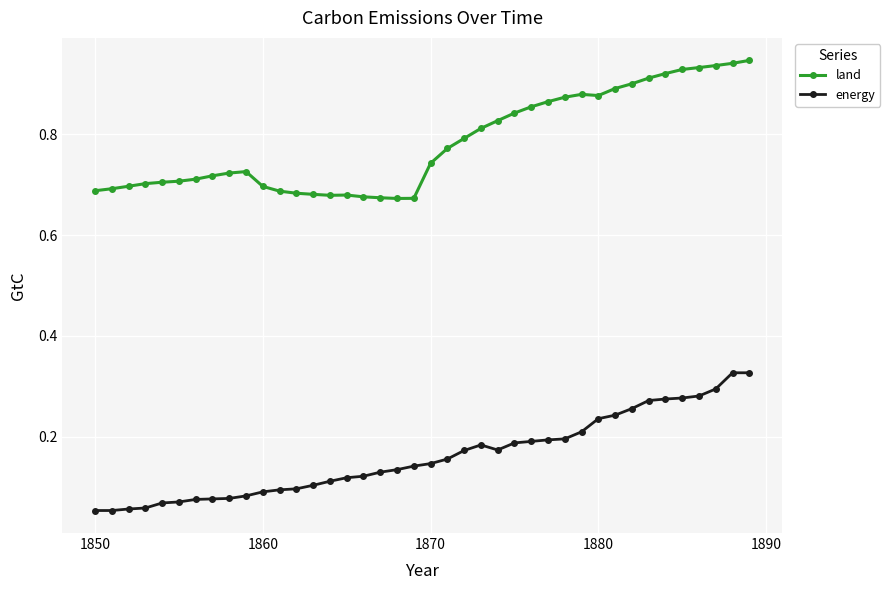

Rank the series by their maximum value, from highest to lowest.

land, energy